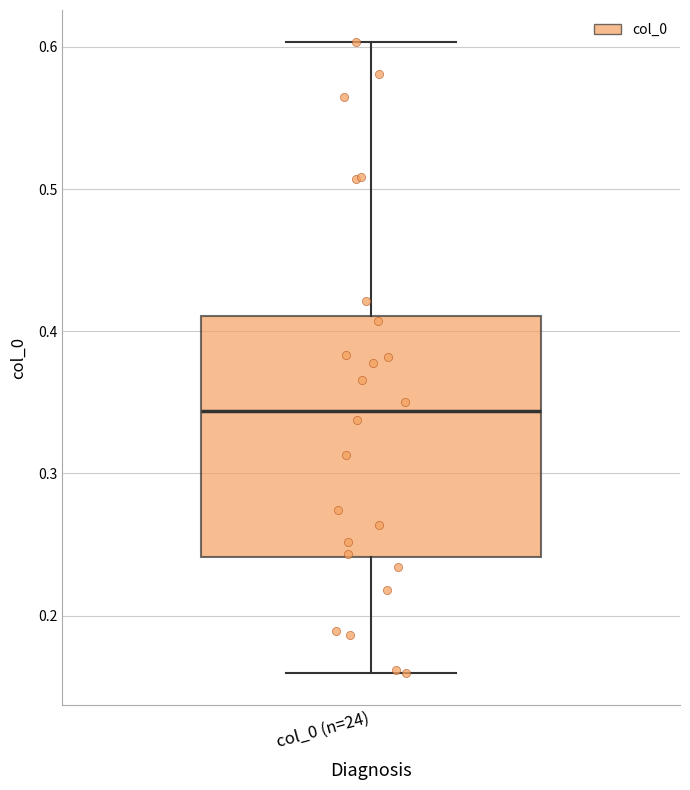

Transcribe this box plot: give where the median line is, the range the box spans, and where the two whiskers end, as read against the y-axis. The values are not printed on the chart, so give them approximately, as read against the axis.

median 0.34, box 0.24 to 0.41, whiskers 0.16 to 0.60